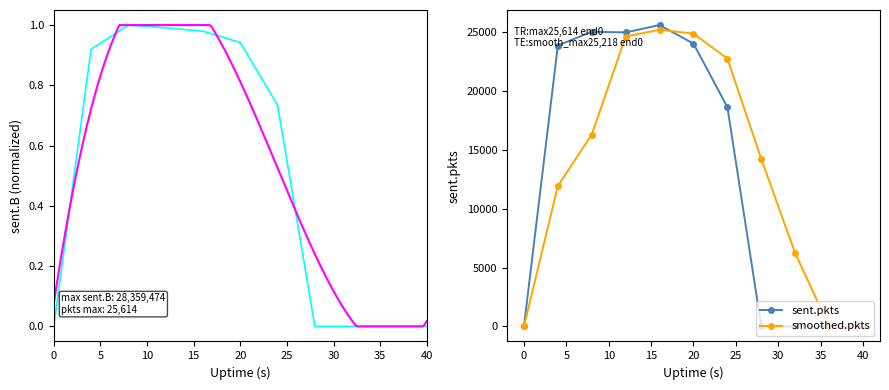

Reading left to right, extract all data points from this chart.

sent.B: 0=0.0	4=0.9	8=1.0	12=1.0	16=1.0	20=0.9	24=0.7	28=0.0	32=0.0	36=0.0	40=0.0
sent.pkts: 0=0.0	4=23877.0	8=25050.0	12=24990.0	16=25614.0	20=24038.0	24=18633.0	28=0.0	32=0.0	36=0.0	40=0.0